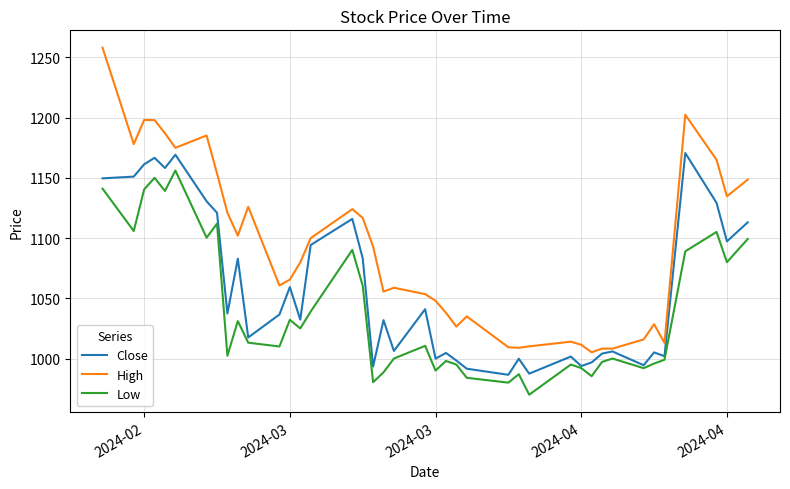

Which series has the widest spread of values?

High